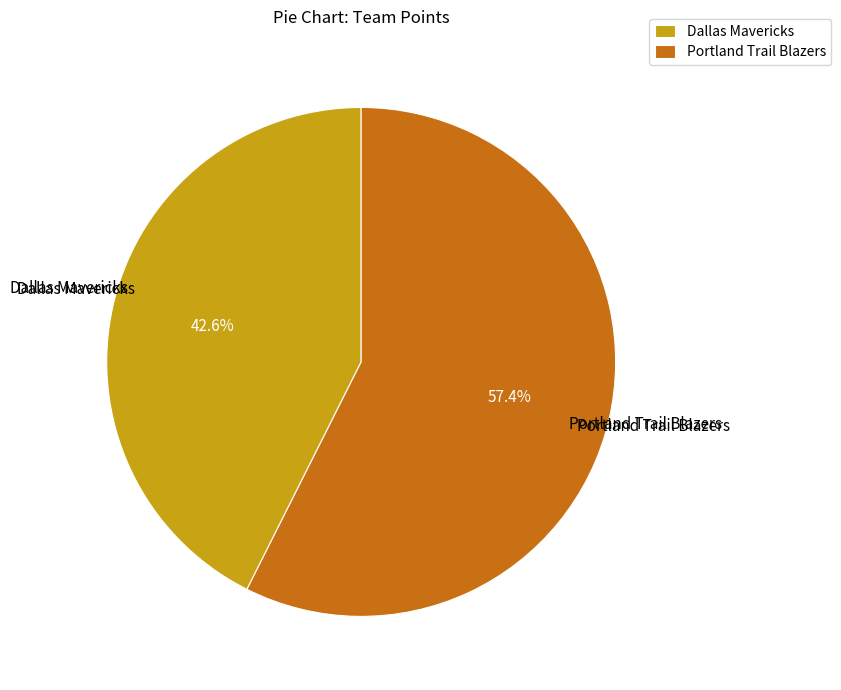

How much of the chart is everything except Dallas Mavericks?

57.4%